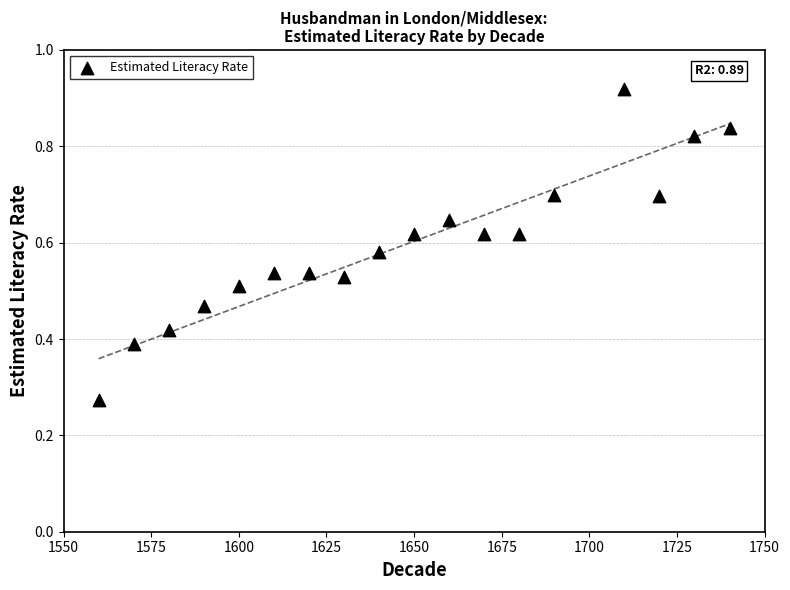

What is the range of X values (max minus min)?

180.0